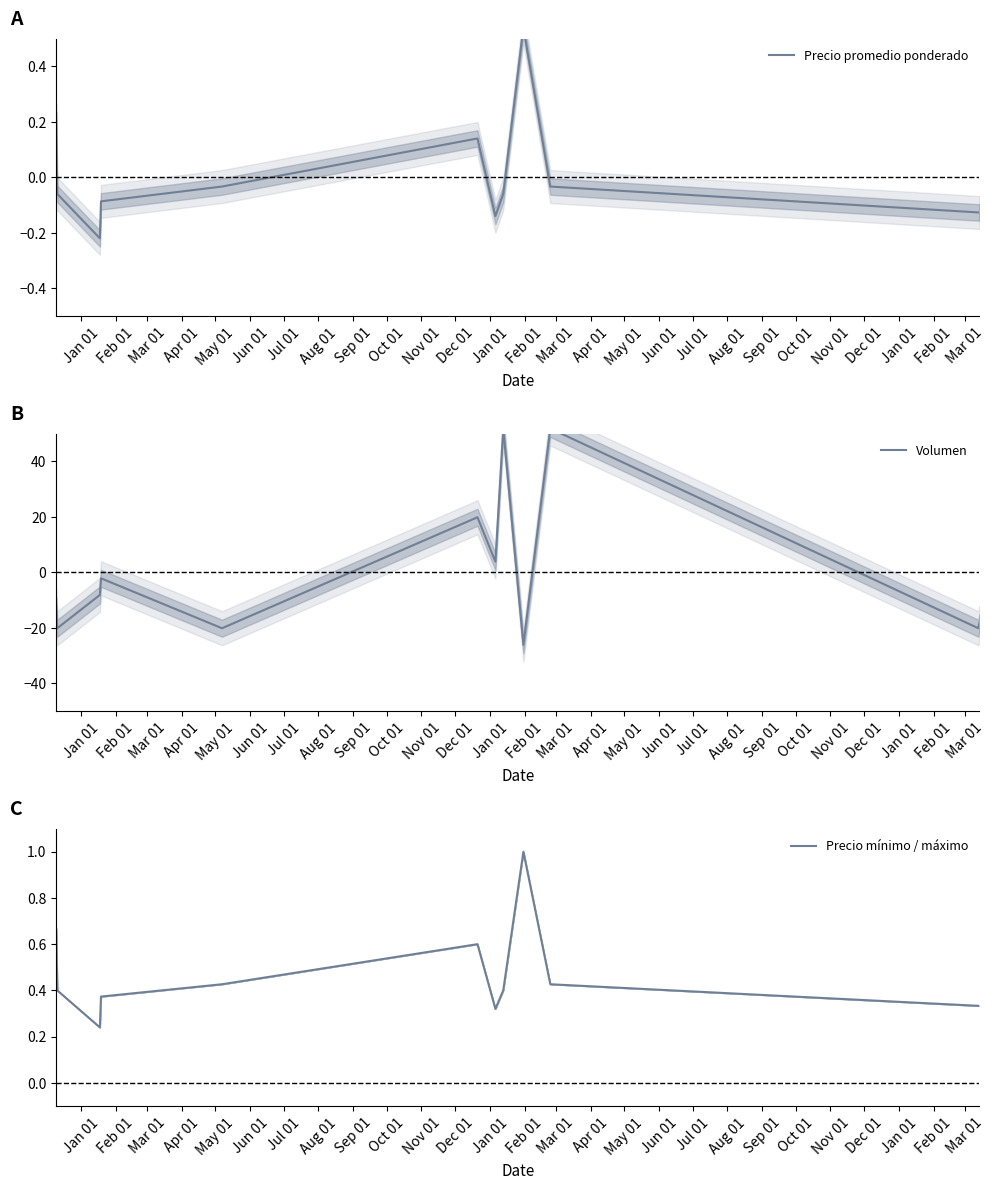

What is the value of the Precio mínimo / máximo point at the 10th from the left?

0.4